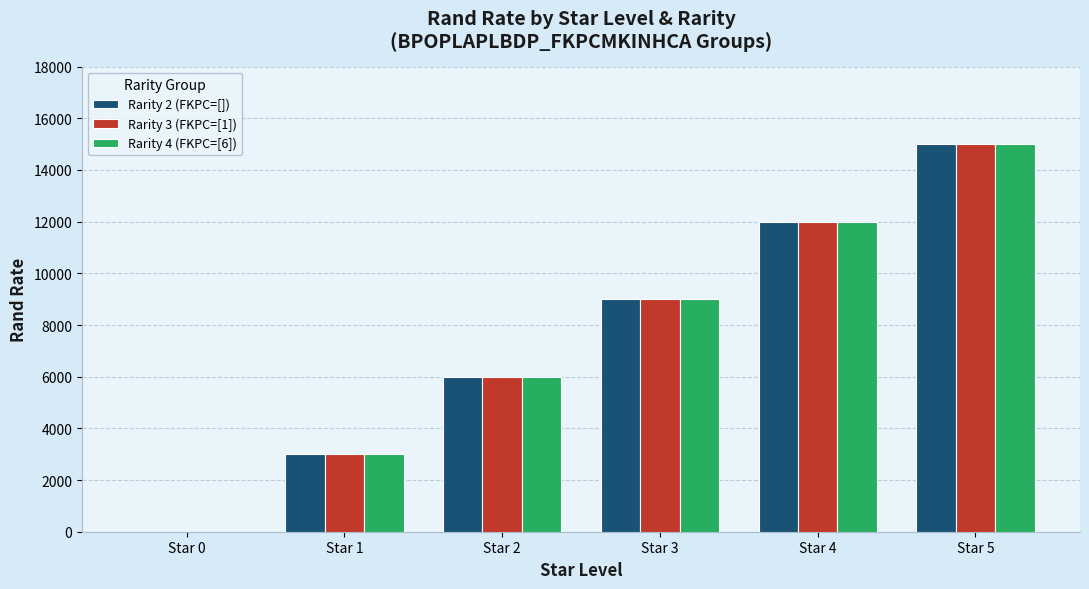

Reading left to right, transcribe all the data shown in this chart.

Rarity 2 (FKPC=[]): Star 0=0	Star 1=3000	Star 2=6000	Star 3=9000	Star 4=12000	Star 5=15000
Rarity 3 (FKPC=[1]): Star 0=0	Star 1=3000	Star 2=6000	Star 3=9000	Star 4=12000	Star 5=15000
Rarity 4 (FKPC=[6]): Star 0=0	Star 1=3000	Star 2=6000	Star 3=9000	Star 4=12000	Star 5=15000